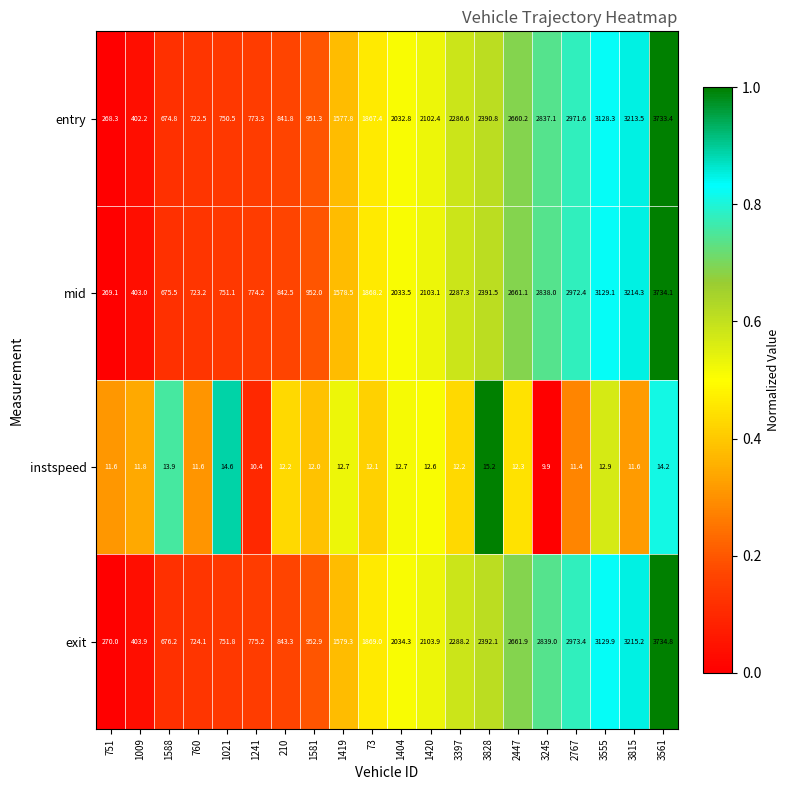

What is the average value of the entry series?

1809.3